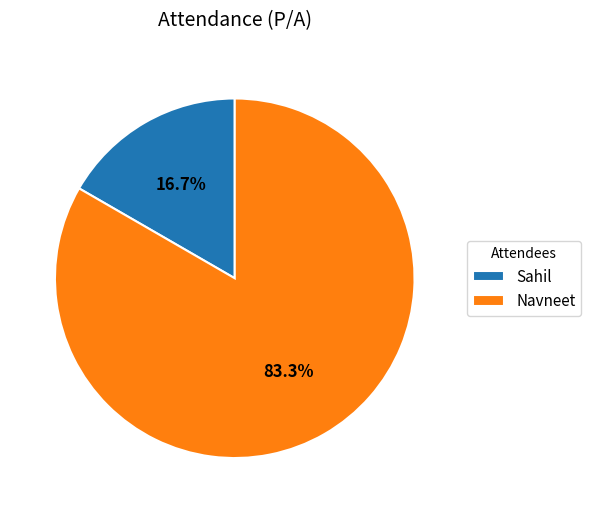

Which category accounts for the majority?

Navneet